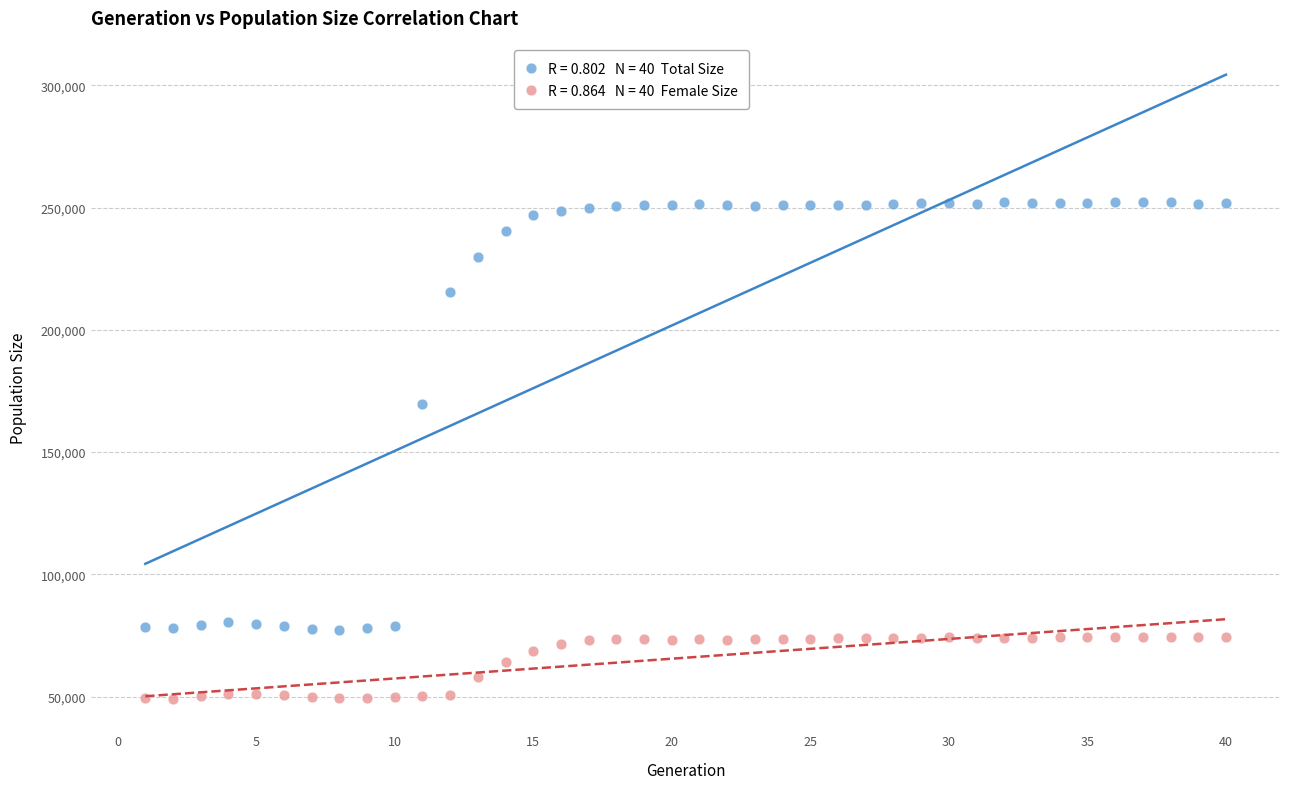

Across all series, what Y value is closest to 150687?

169698